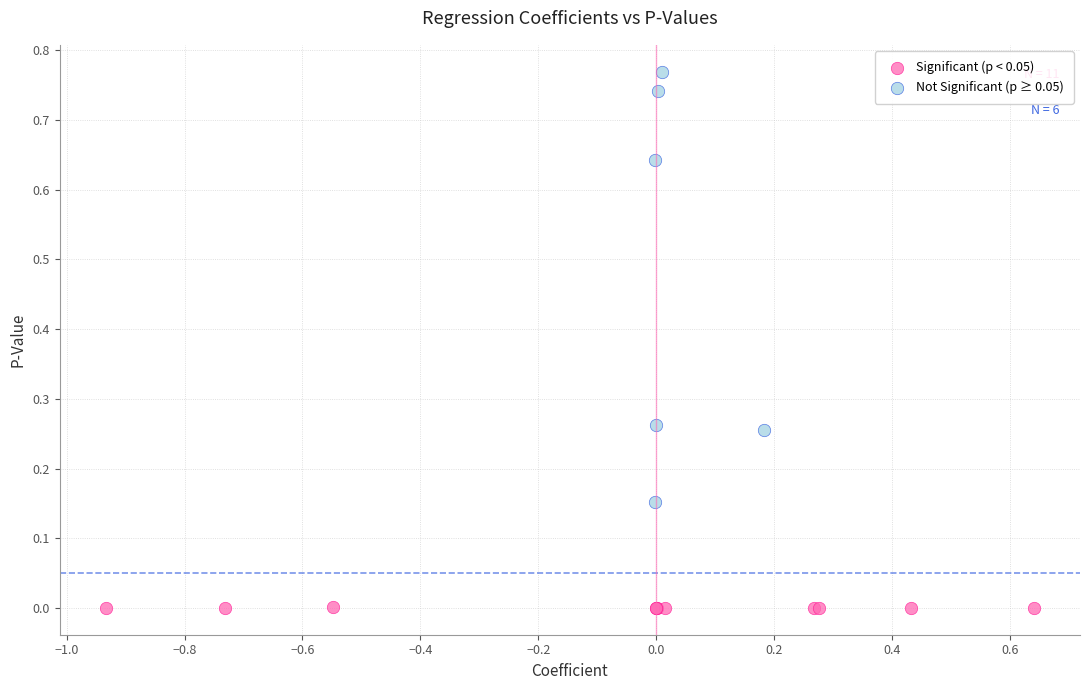

What are all the series names shown in the legend?

Significant (p < 0.05), Not Significant (p ≥ 0.05)